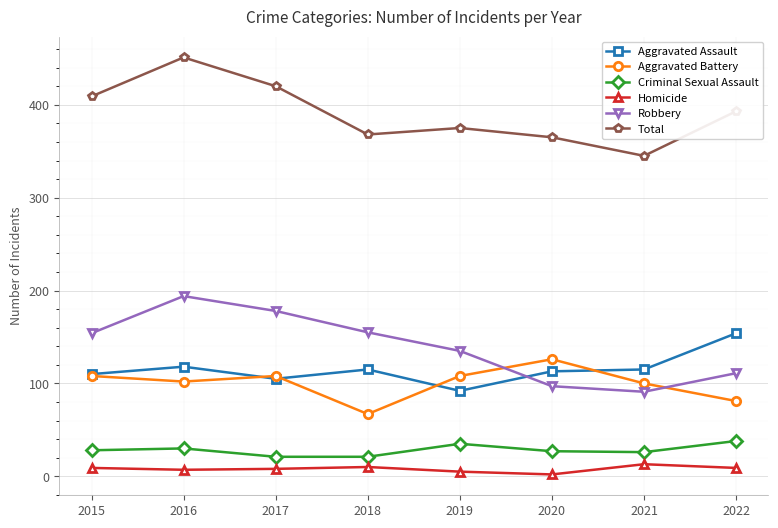

Between 2015 and 2017, which series saw the biggest shift?

Robbery